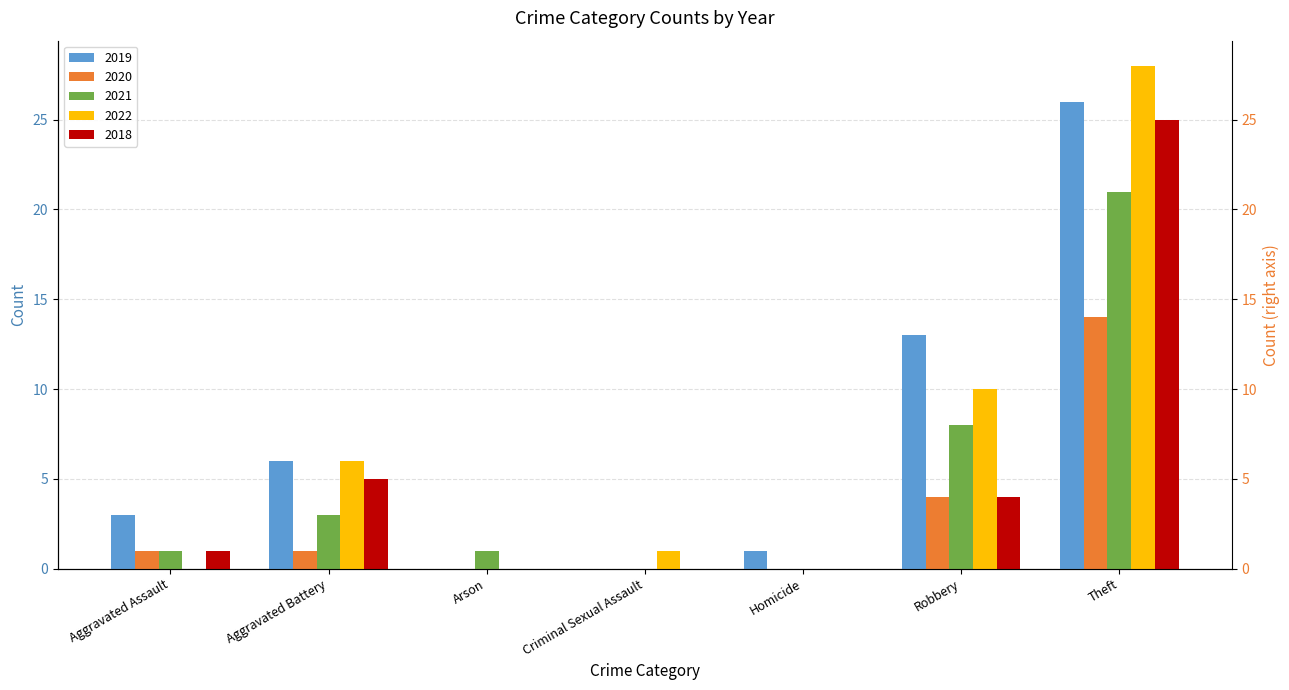

What is the approximate value of 2018 at Aggravated Assault?

1